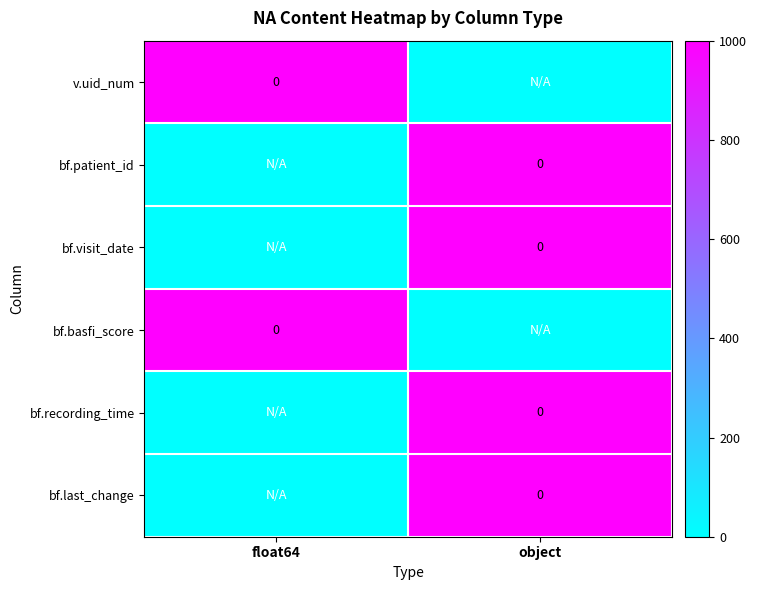

Rank the categories by bf.visit_date value from highest to lowest.

object, float64